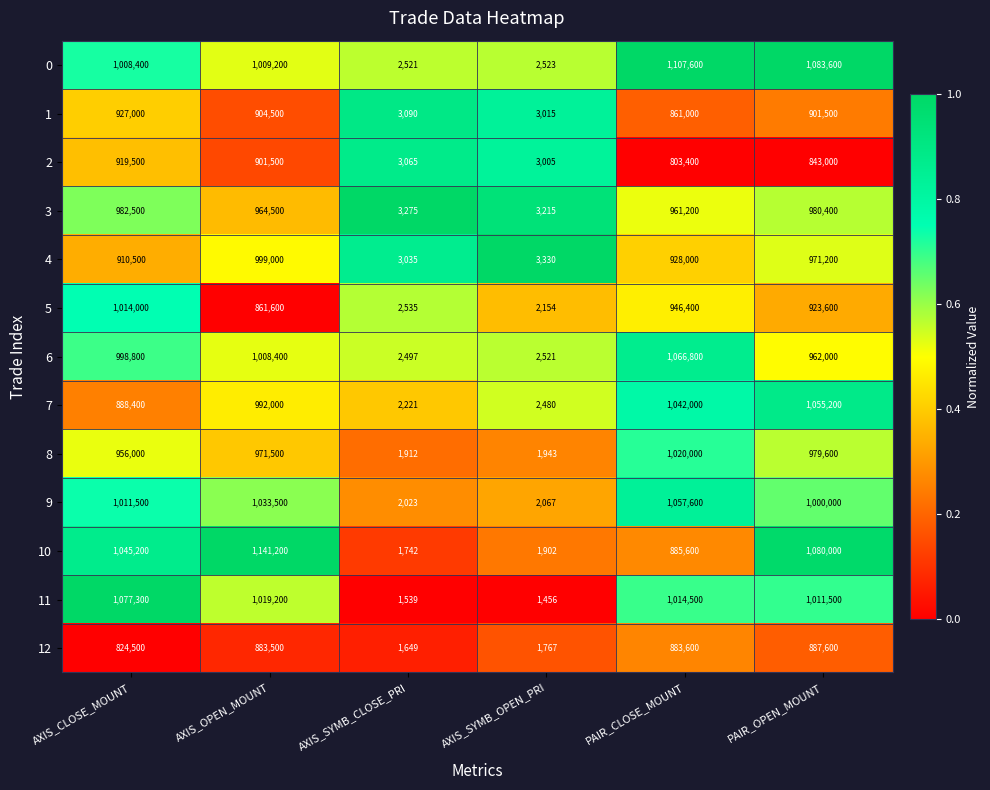

Rank the categories by 10 value from lowest to highest.

AXIS_SYMB_CLOSE_PRI, AXIS_SYMB_OPEN_PRI, PAIR_CLOSE_MOUNT, AXIS_CLOSE_MOUNT, PAIR_OPEN_MOUNT, AXIS_OPEN_MOUNT